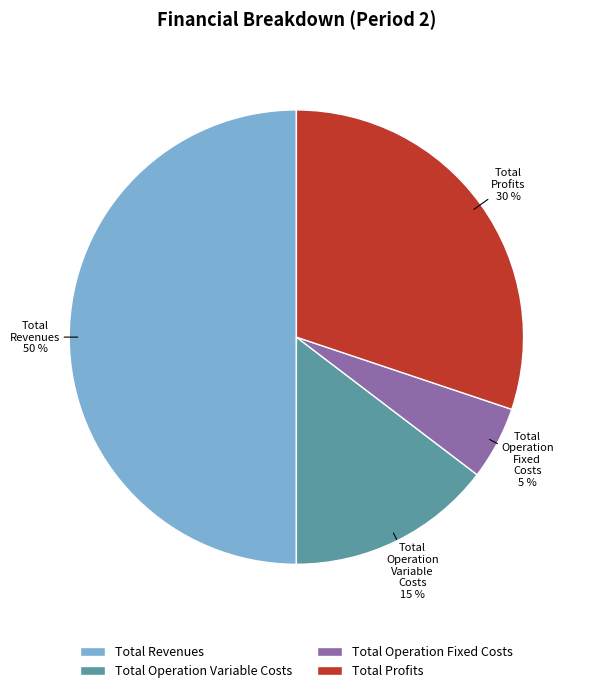

To the nearest percent, what portion does Total Profits represent?

30%